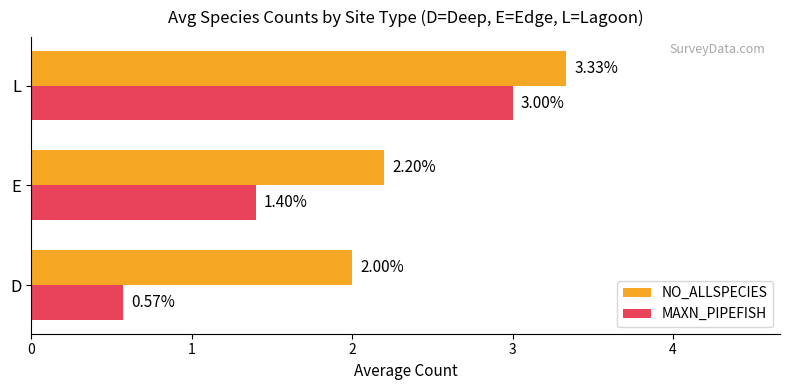

What is the difference between the maximum and minimum values in the NO_ALLSPECIES series?

1.3